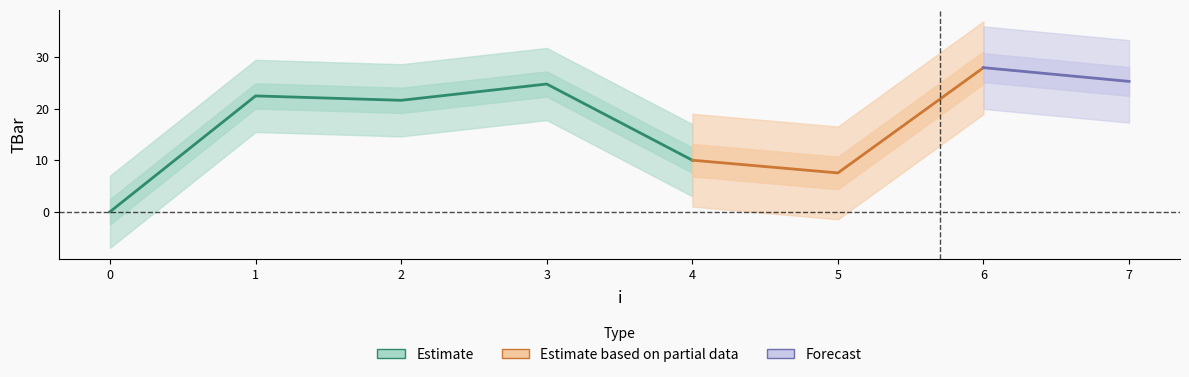

Rank the categories by value from lowest to highest.

0, 5, 4, 2, 1, 3, 7, 6